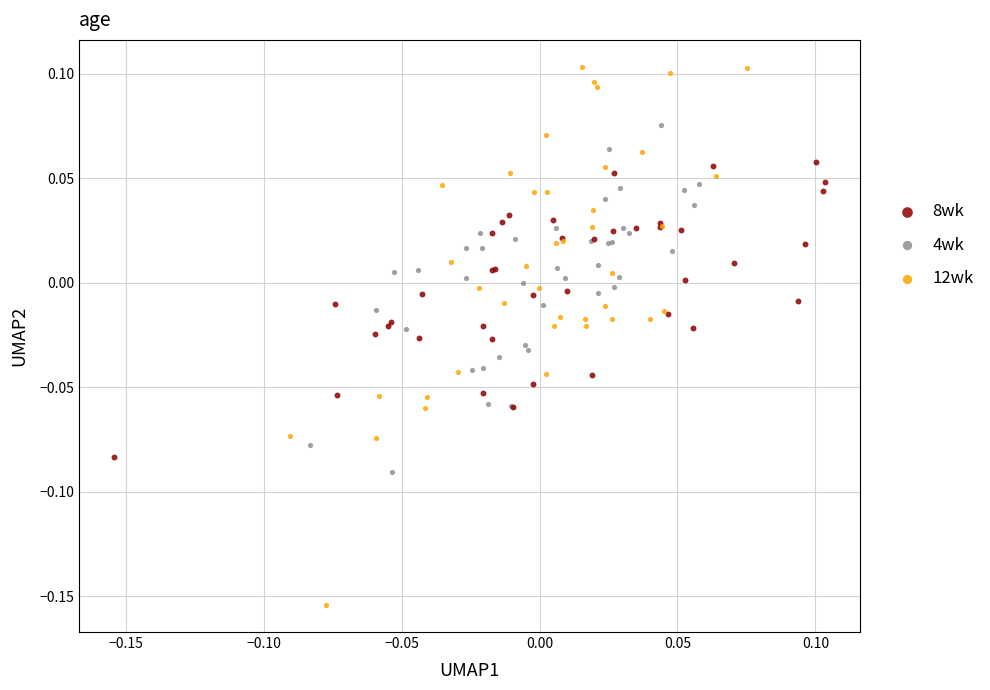

Which series reaches the maximum Y coordinate?

12wk